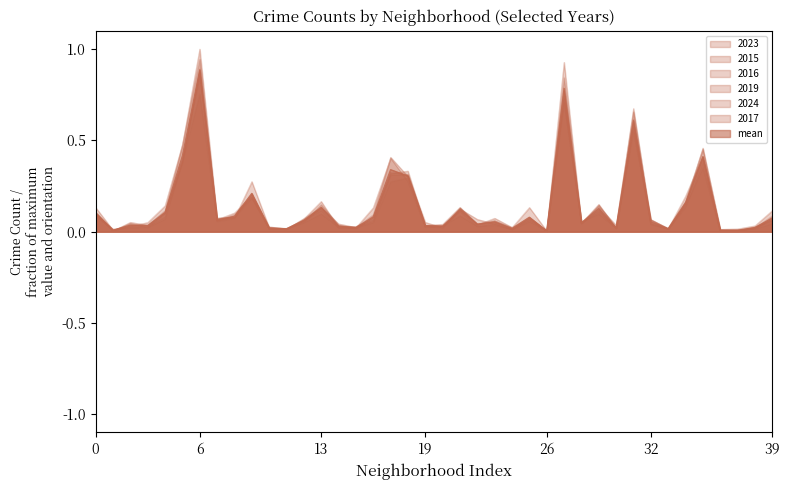

How many lines are shown in the chart?

7